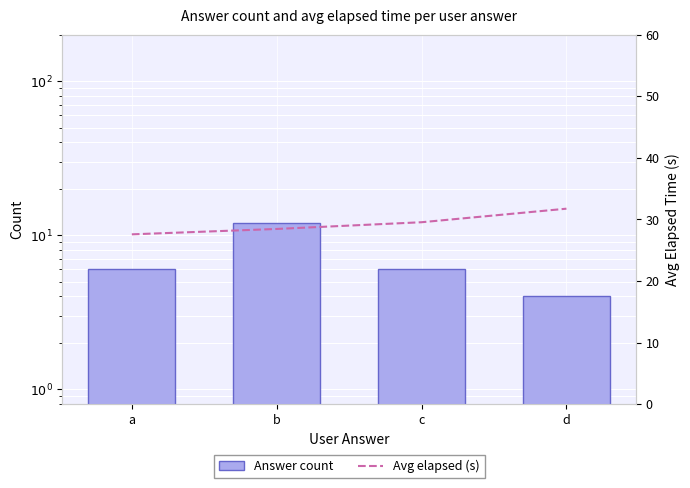

Are the bars grouped side by side (vs. stacked)?

Yes